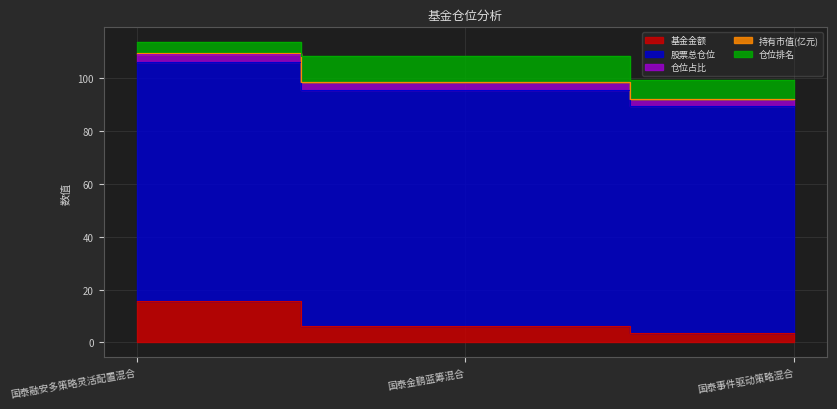

Is it true that 持有市值(亿元) equals 51.6 at 国泰融安多策略灵活配置混合?

False